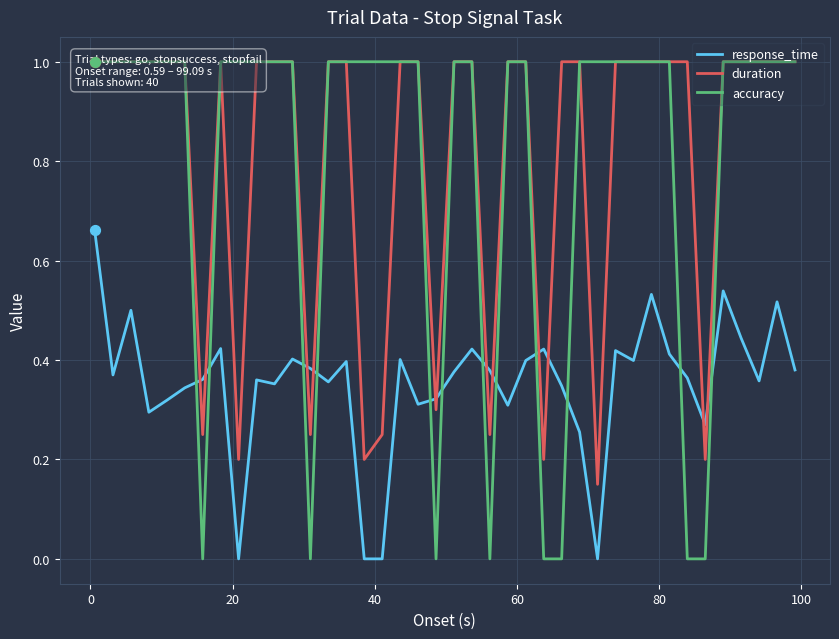

Which series has the largest total across all categories?

duration